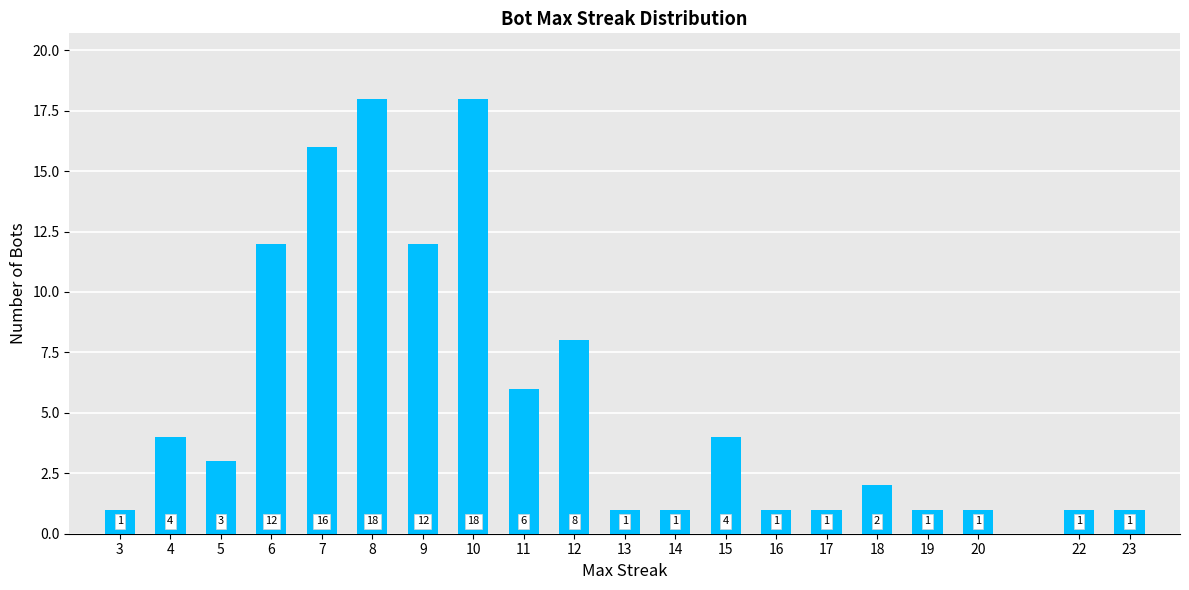

What is the maximum value shown in the chart?

18